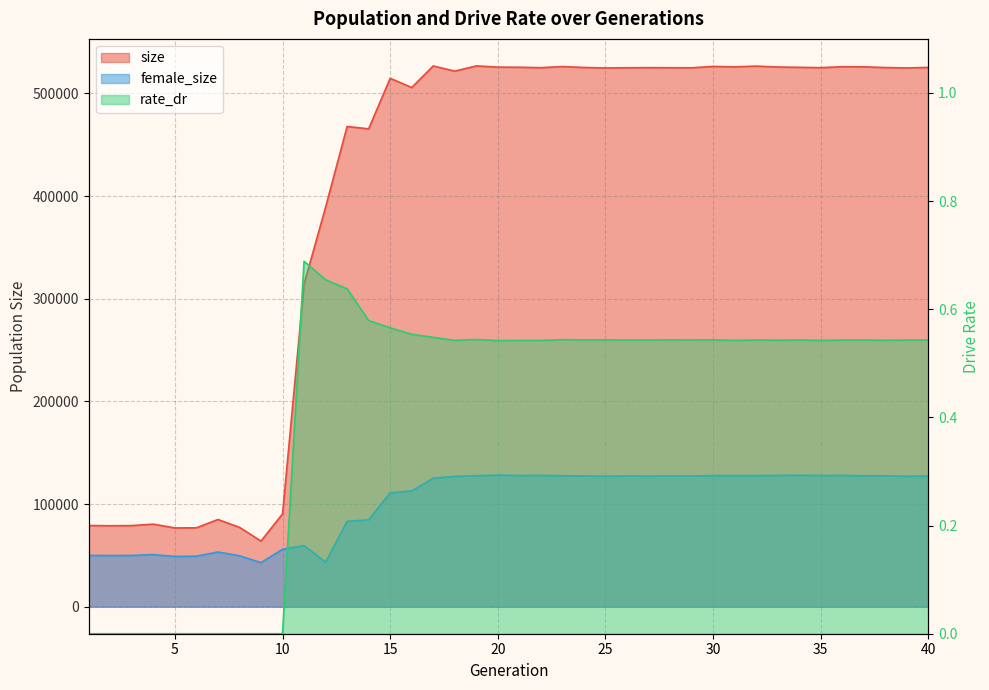

Reading left to right, what are all the values shown in this chart?

size: 1=79067.0	2=78844.0	3=78995.0	4=80403.0	5=76691.0	6=76831.0	7=84919.0	8=77296.0	9=63892.0	10=90369.0	11=314270.0	12=389061.0	13=467744.0	14=465439.0	15=514687.0	16=505678.0	17=526720.0	18=521661.0	19=526734.0	20=525567.0	21=525440.0	22=525033.0	23=526090.0	24=525231.0	25=524766.0	26=524956.0	27=525046.0	28=524999.0	29=524910.0	30=526248.0	31=525798.0	32=526557.0	33=525686.0	34=525366.0	35=525073.0	36=525940.0	37=525879.0	38=525131.0	39=524808.0	40=525263.0
female_size: 1=49937.0	2=49786.0	3=49953.0	4=50738.0	5=48913.0	6=49215.0	7=53243.0	8=49589.0	9=42931.0	10=55925.0	11=59483.0	12=43436.0	13=83129.0	14=84590.0	15=110933.0	16=112782.0	17=125185.0	18=126886.0	19=127640.0	20=128176.0	21=127802.0	22=127941.0	23=127557.0	24=127373.0	25=127099.0	26=127326.0	27=127189.0	28=127335.0	29=127259.0	30=127754.0	31=127674.0	32=127787.0	33=127872.0	34=128074.0	35=127798.0	36=127925.0	37=127528.0	38=127498.0	39=127067.0	40=127240.0
rate_dr: 1=0.0	2=0.0	3=0.0	4=0.0	5=0.0	6=0.0	7=0.0	8=0.0	9=0.0	10=0.0	11=0.7	12=0.7	13=0.6	14=0.6	15=0.6	16=0.6	17=0.5	18=0.5	19=0.5	20=0.5	21=0.5	22=0.5	23=0.5	24=0.5	25=0.5	26=0.5	27=0.5	28=0.5	29=0.5	30=0.5	31=0.5	32=0.5	33=0.5	34=0.5	35=0.5	36=0.5	37=0.5	38=0.5	39=0.5	40=0.5